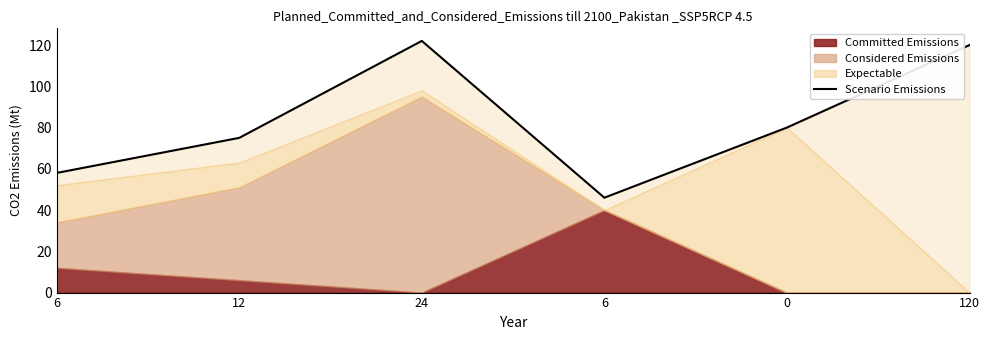

Is it true that the value at 6 is 46?

True